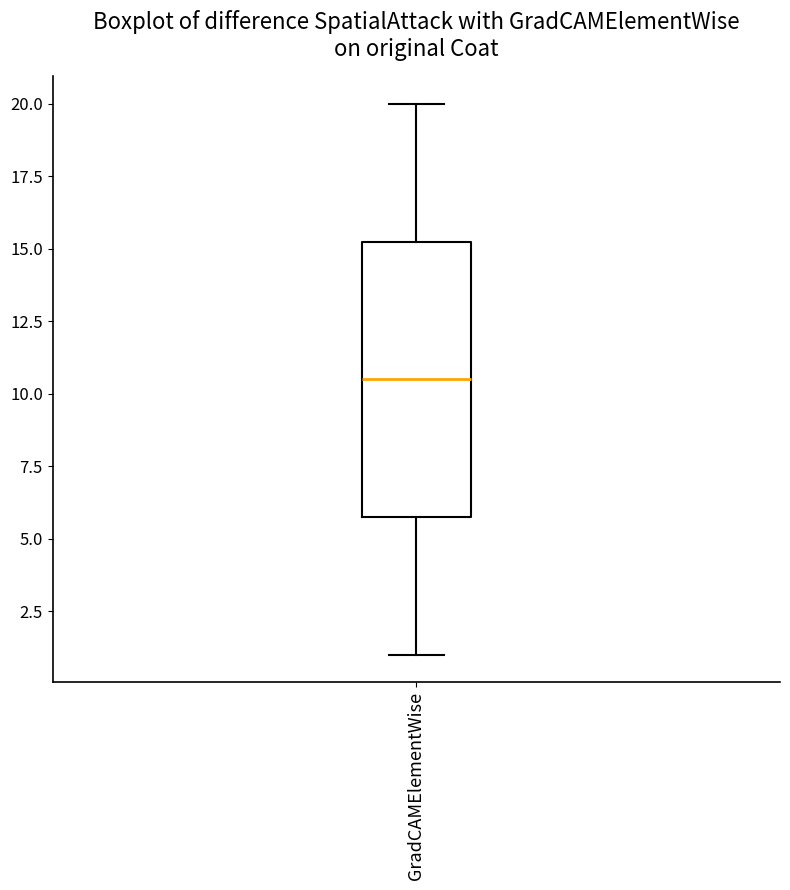

Transcribe this box plot: give where the median line is, the range the box spans, and where the two whiskers end, as read against the y-axis. The values are not printed on the chart, so give them approximately, as read against the axis.

median 10.5, box 6.0 to 15.5, whiskers 1.0 to 20.0